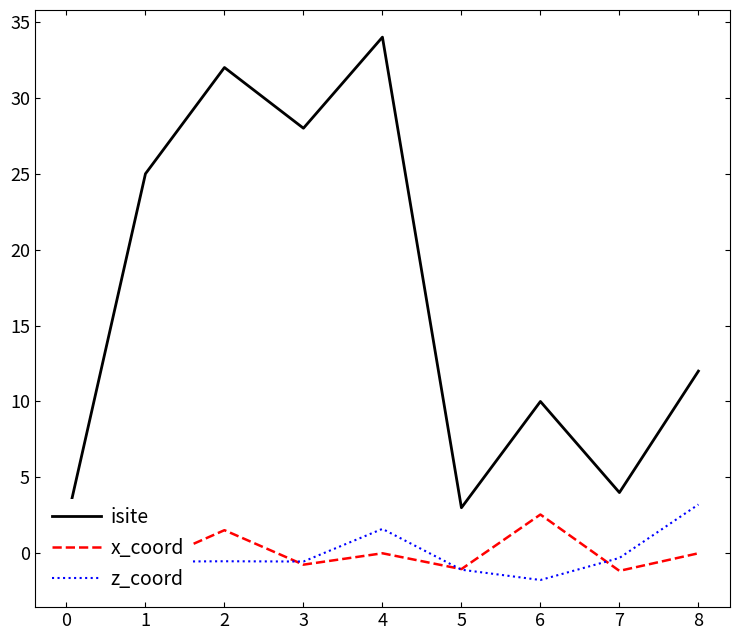

Is this an area chart (filled region under the line)?

No